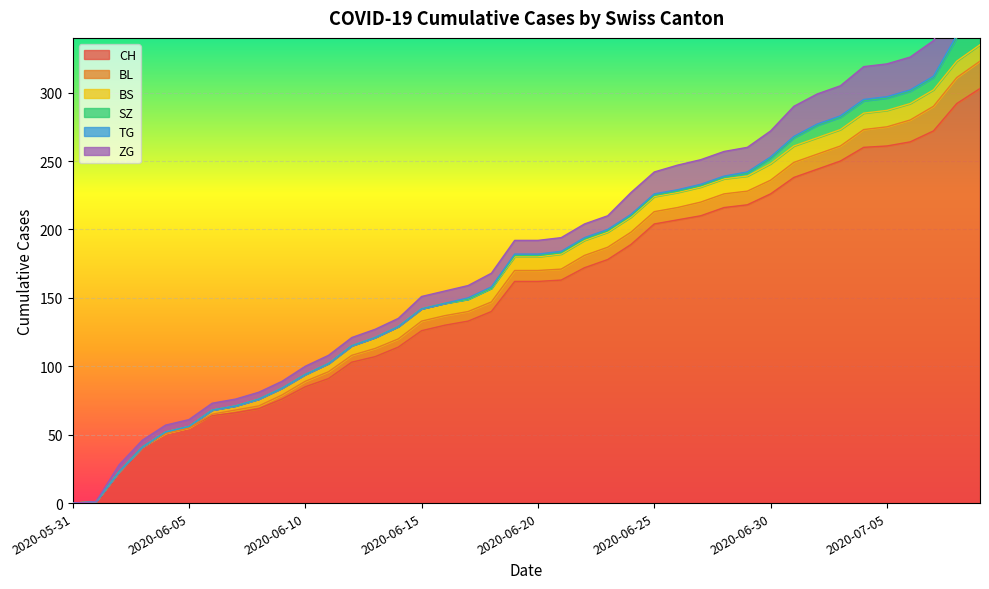

What is the maximum value for BS?

12